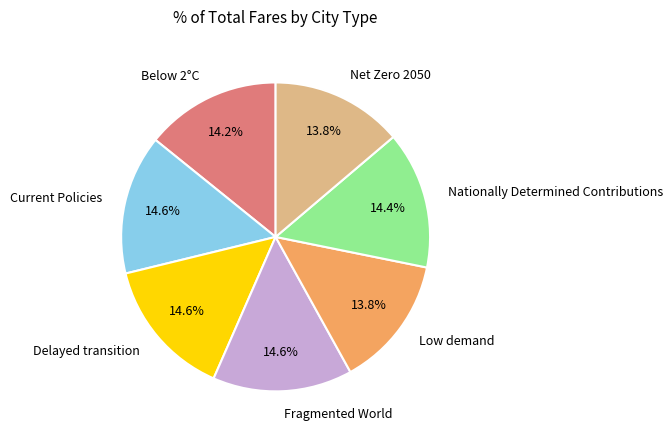

True or false: Nationally Determined Contributions accounts for 2% of the total.

False